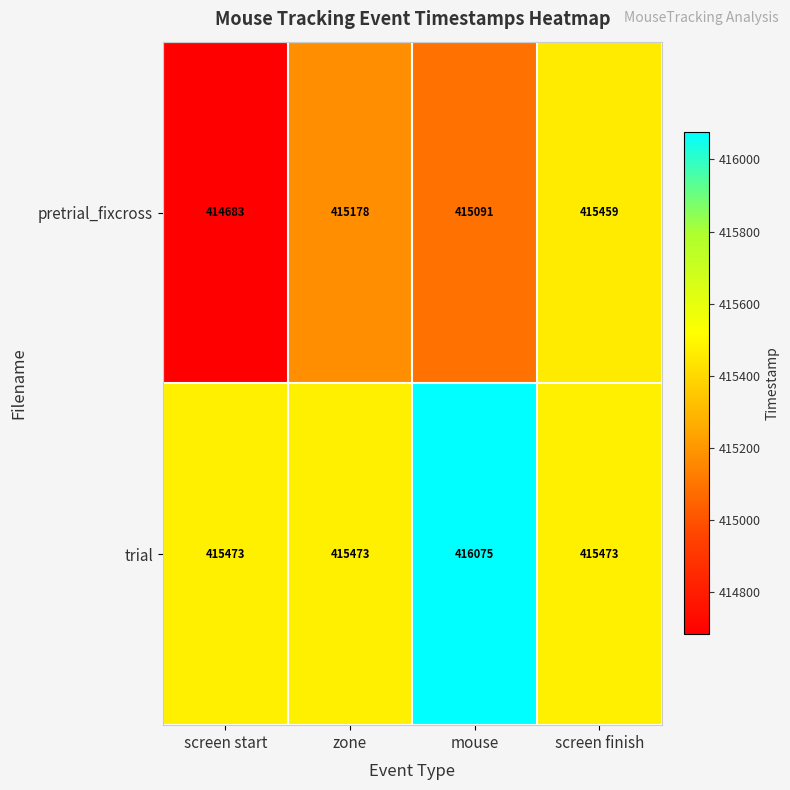

Reading right to left, list all the values displayed in this chart.

pretrial_fixcross: 415459	415091	415178	414683
trial: 415473	416075	415473	415473